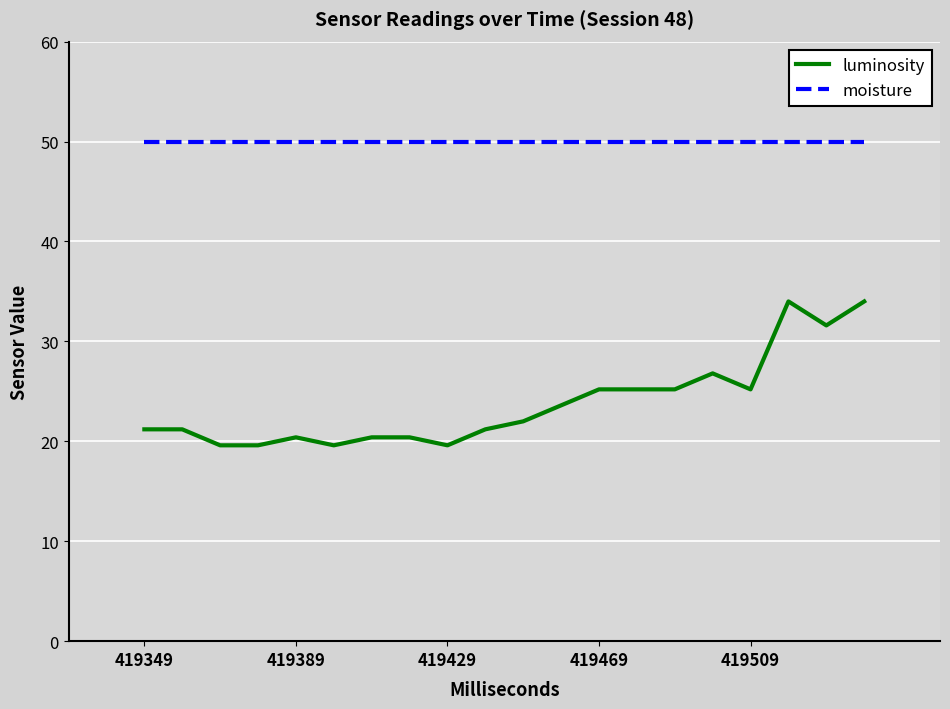

Does the chart have visible grid lines?

Yes